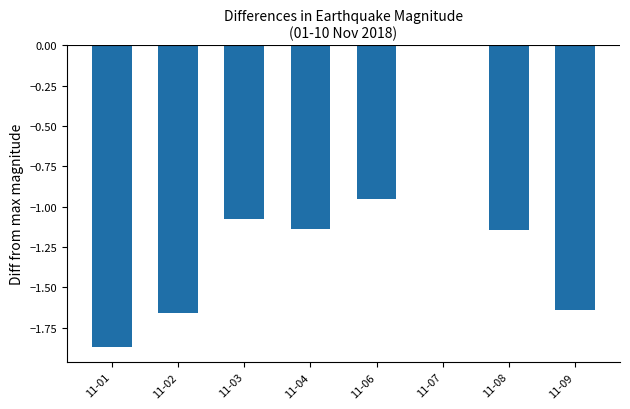

At which category does the chart reach its peak across all series?

11-07